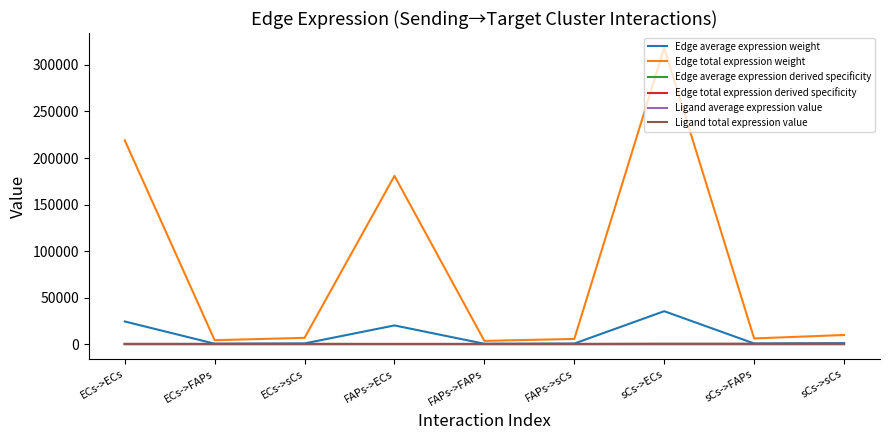

What is the average value of the Ligand total expression value series?

357.5